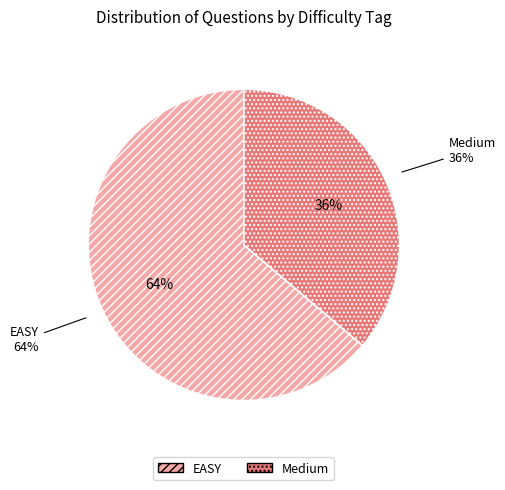

Between EASY and Medium, which is larger?

EASY